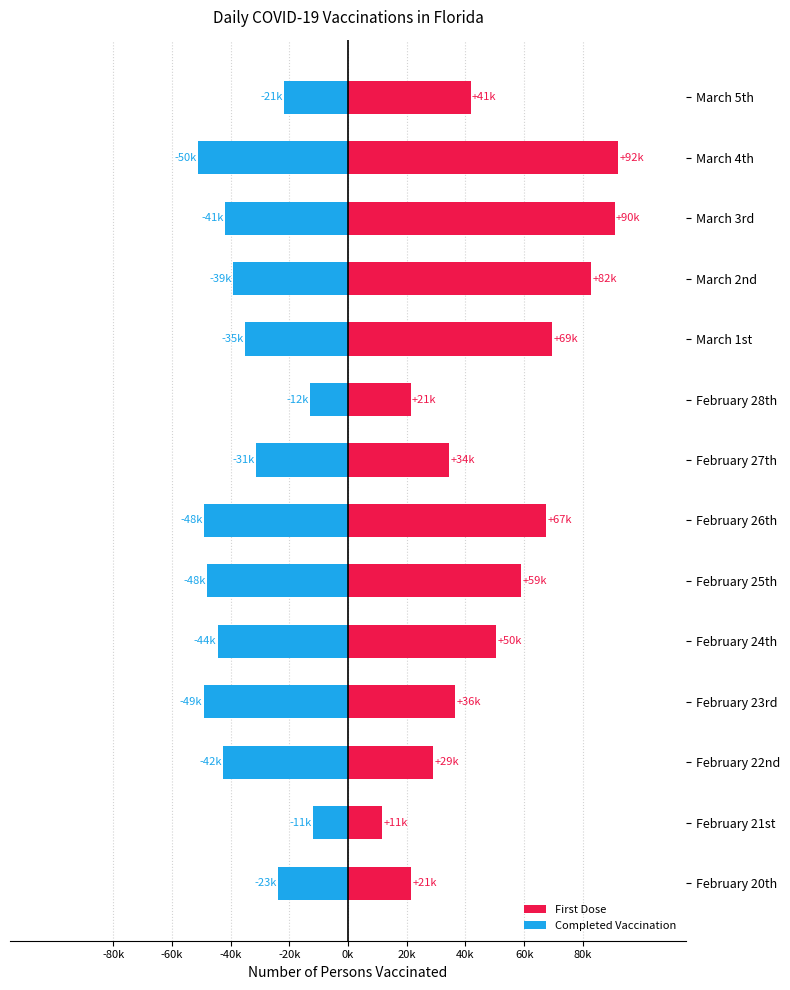

What are all the series names shown in the legend?

First Dose, Completed Vaccination